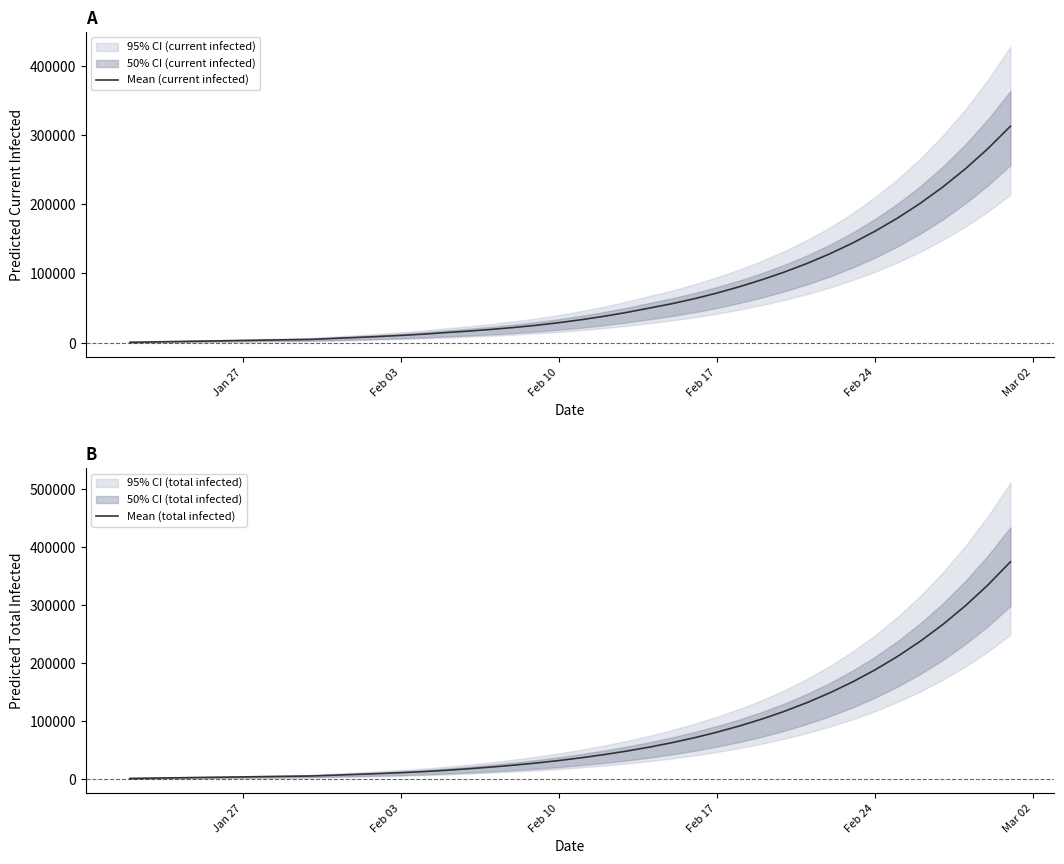

At which label is Mean (current infected) closest to 156516?

Feb 24